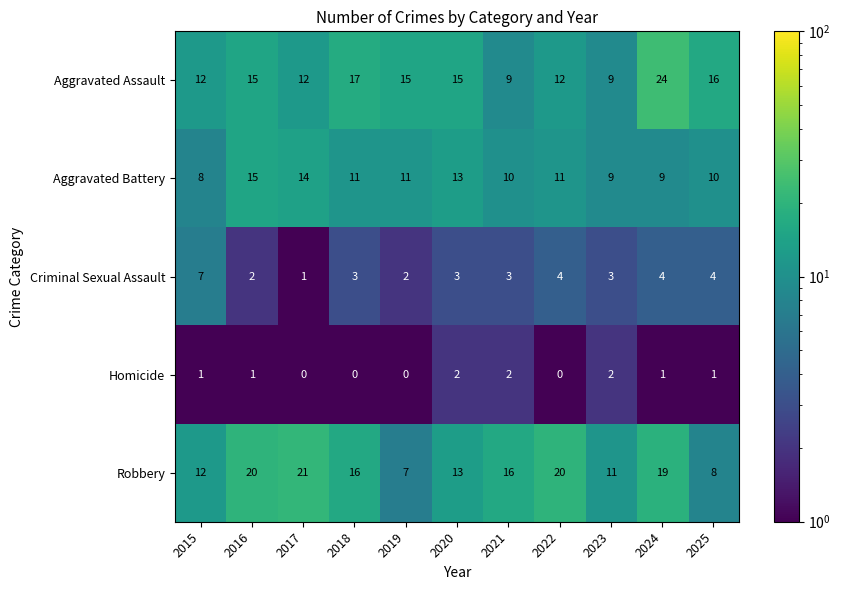

The value of Robbery at 2025 is 14. True or false?

False